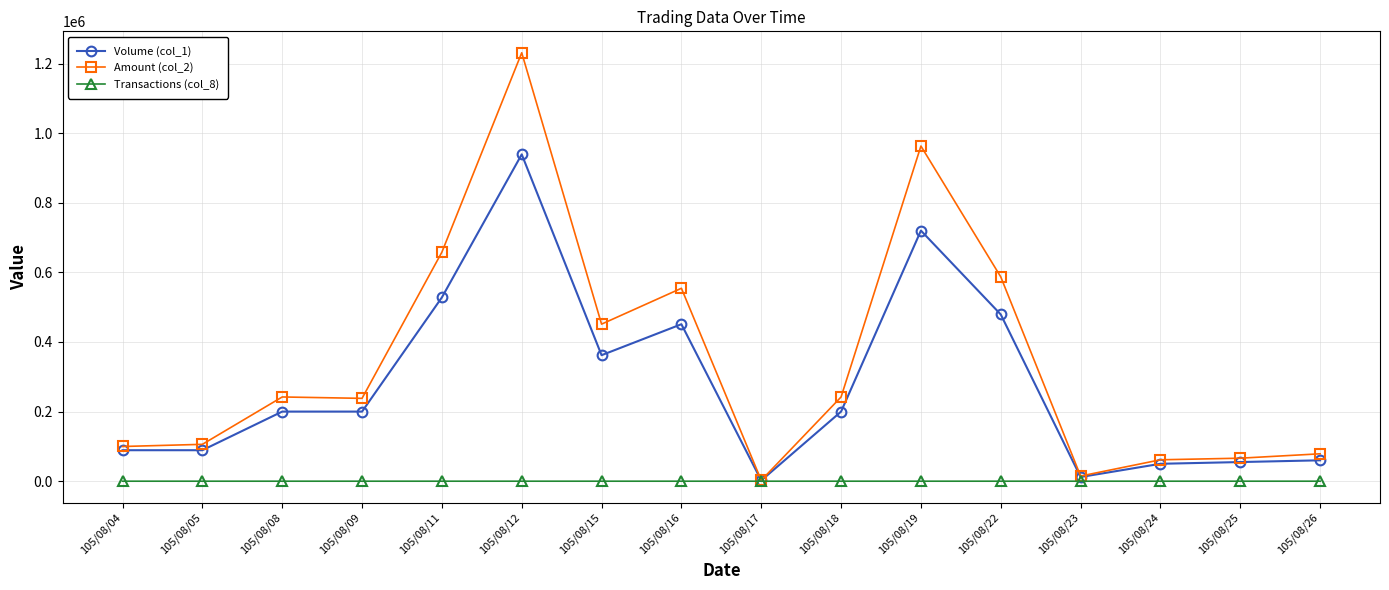

What value does the Amount (col_2) series have at 105/08/04?

99680